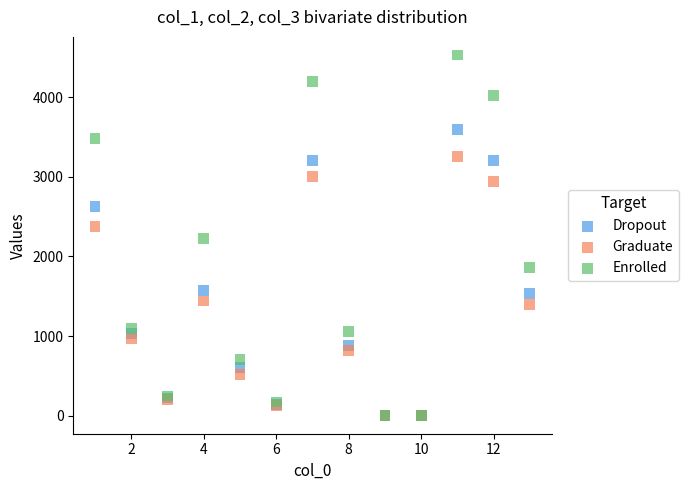

In the Dropout series, what Y value is closest to 1797?

1570.3